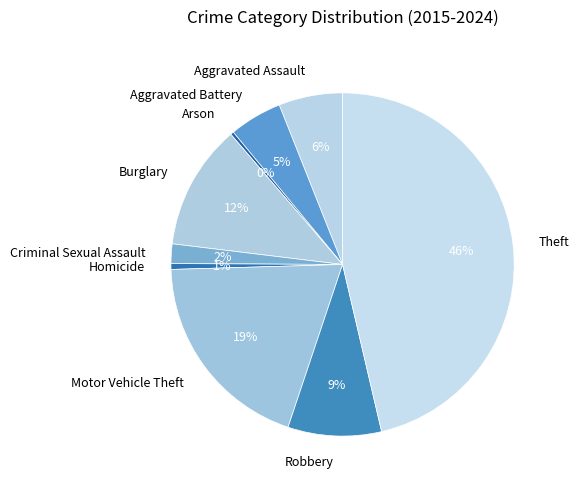

What percentage is the Aggravated Assault slice, to the nearest percent?

6%